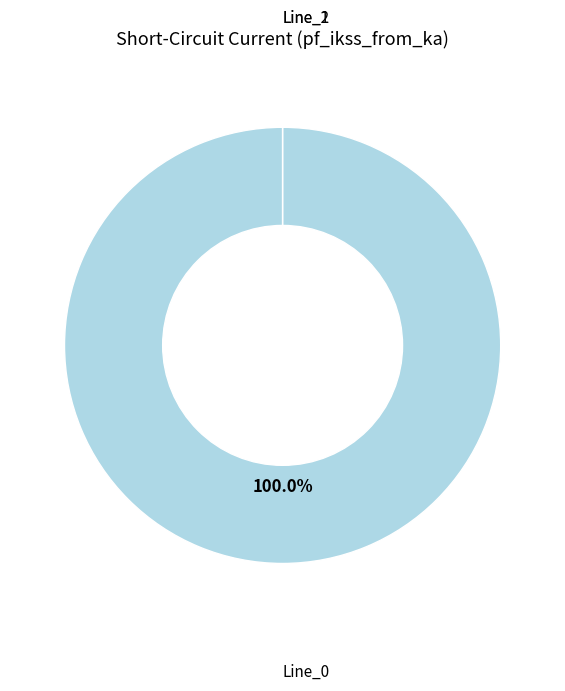

How many slices are in this pie chart?

3